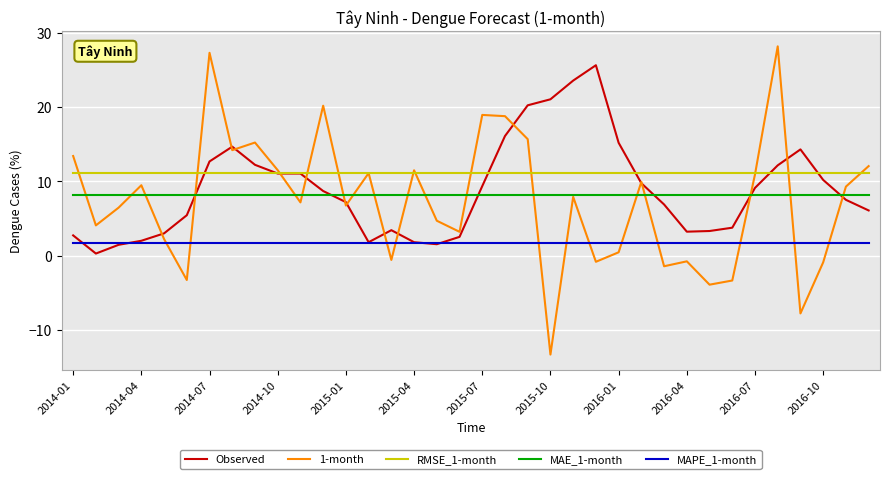

List the series in order of their peak value, highest first.

1-month, Observed, RMSE_1-month, MAE_1-month, MAPE_1-month